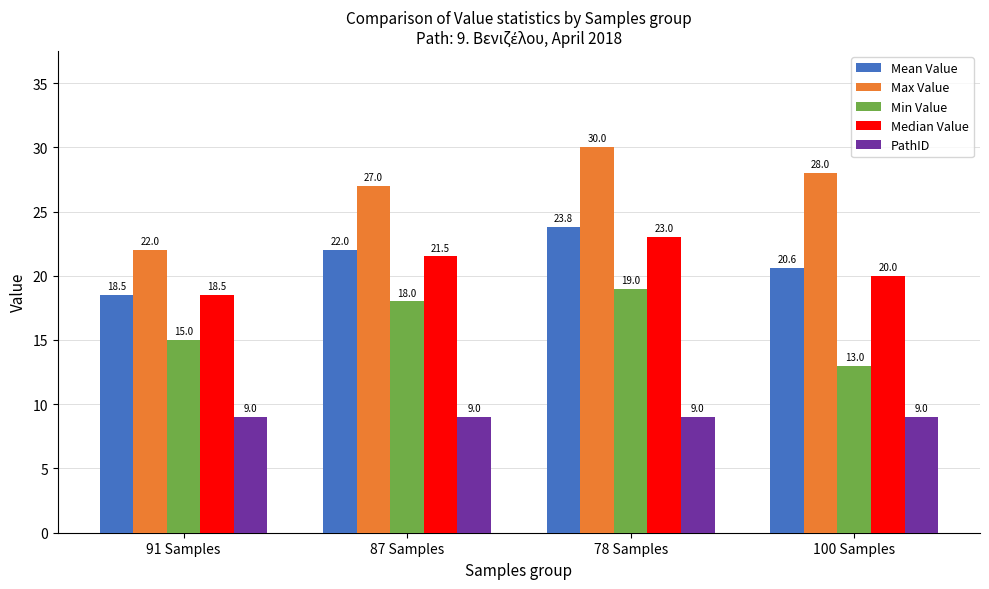

Which series has the widest spread of values?

Max Value